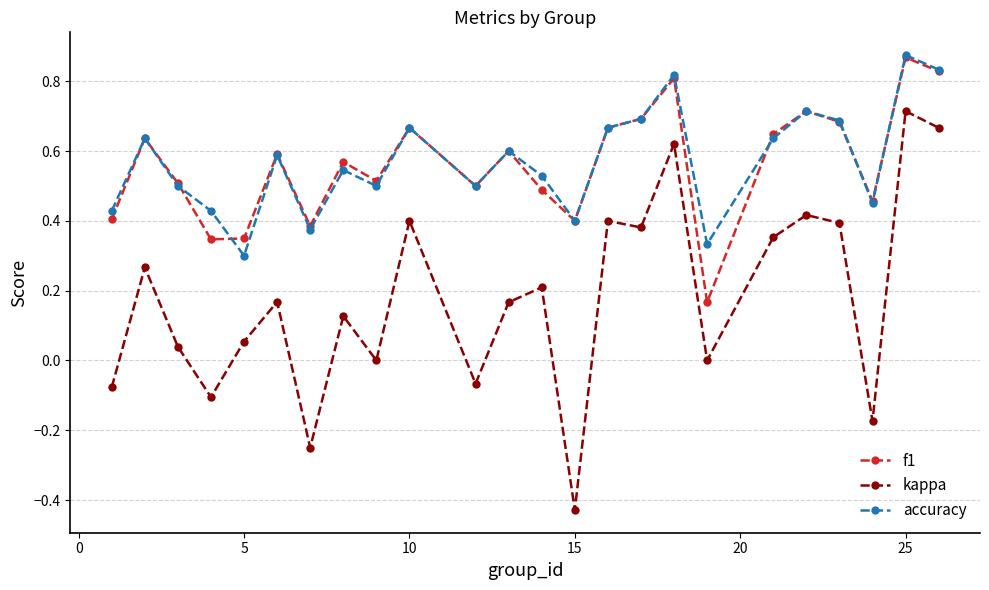

Which series has the largest range (max minus min)?

kappa